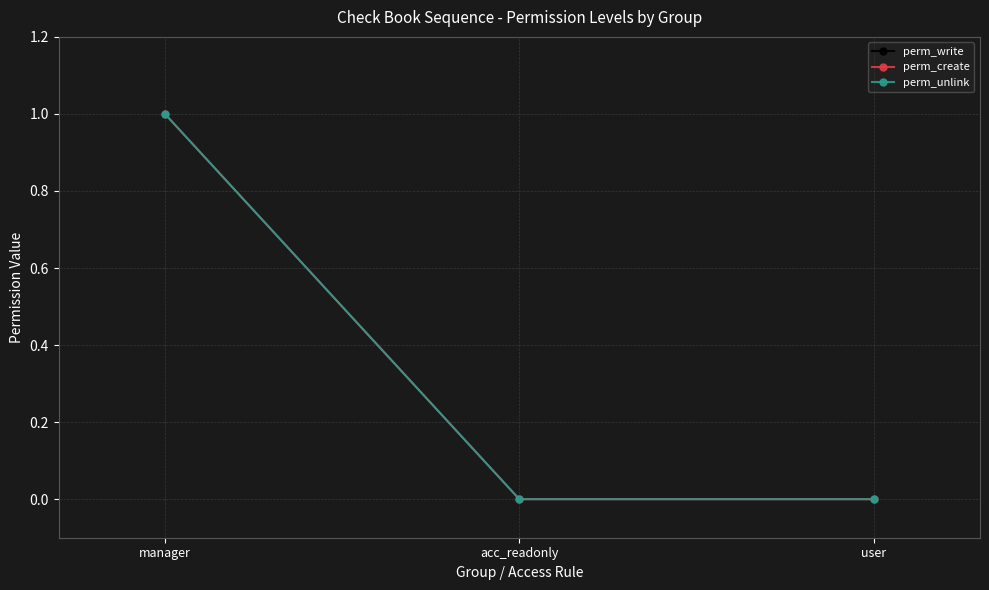

Which series has the widest spread of values?

perm_write